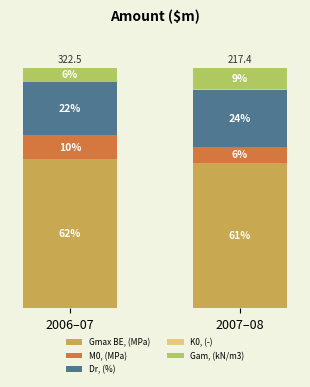

What is the label of the 2nd bar from the right?

2006–07